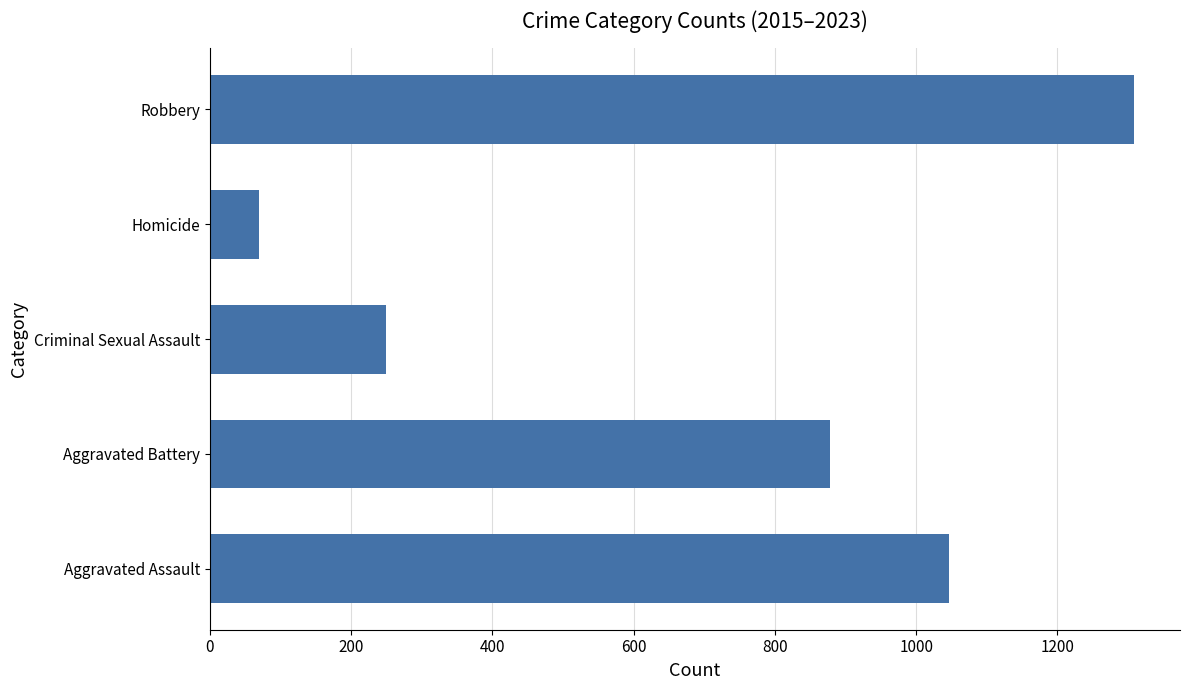

What is the average value?

711